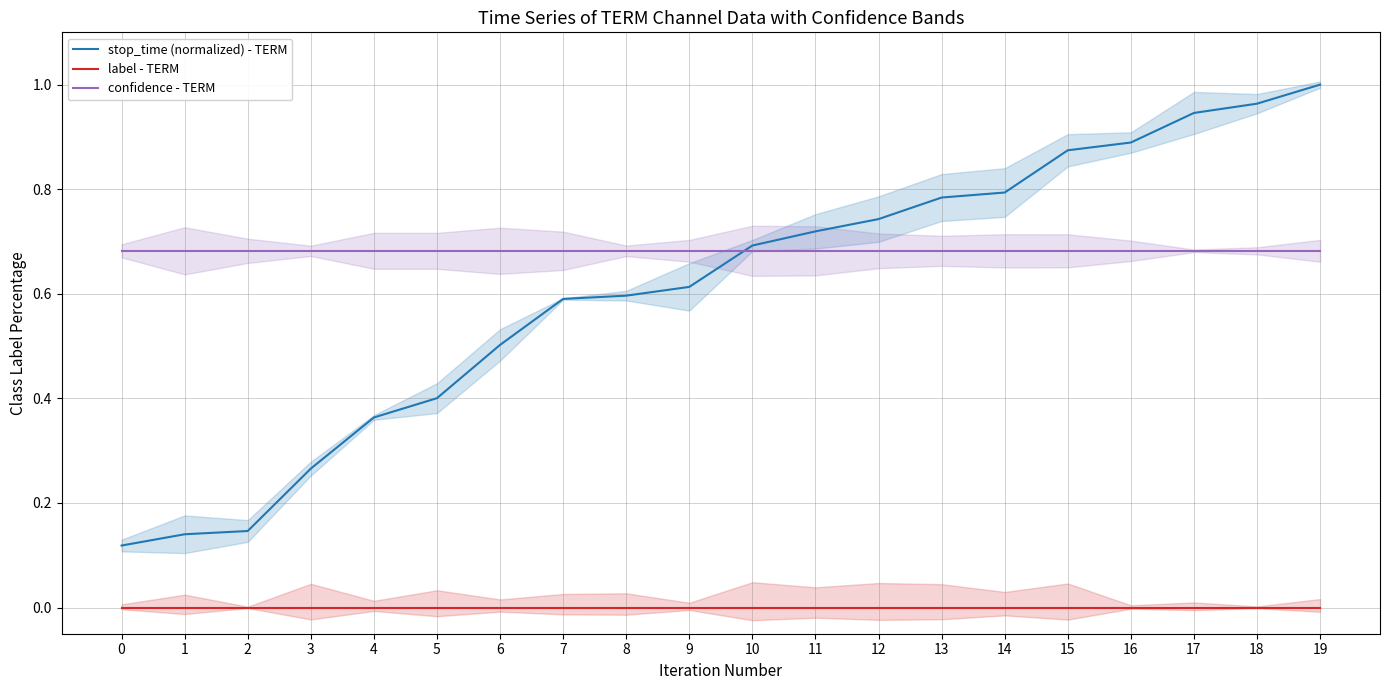

What is the value of the stop_time (normalized) - TERM point at the 10th from the left?

0.6